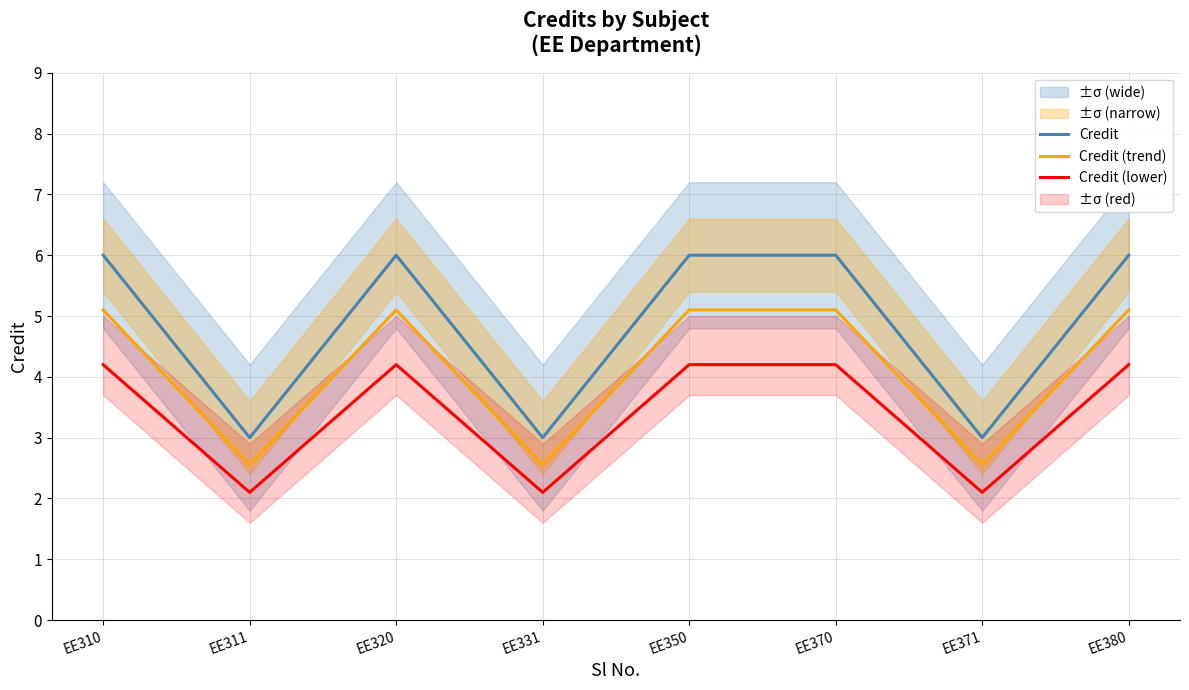

At which label is Credit (trend) closest to 3?

EE311